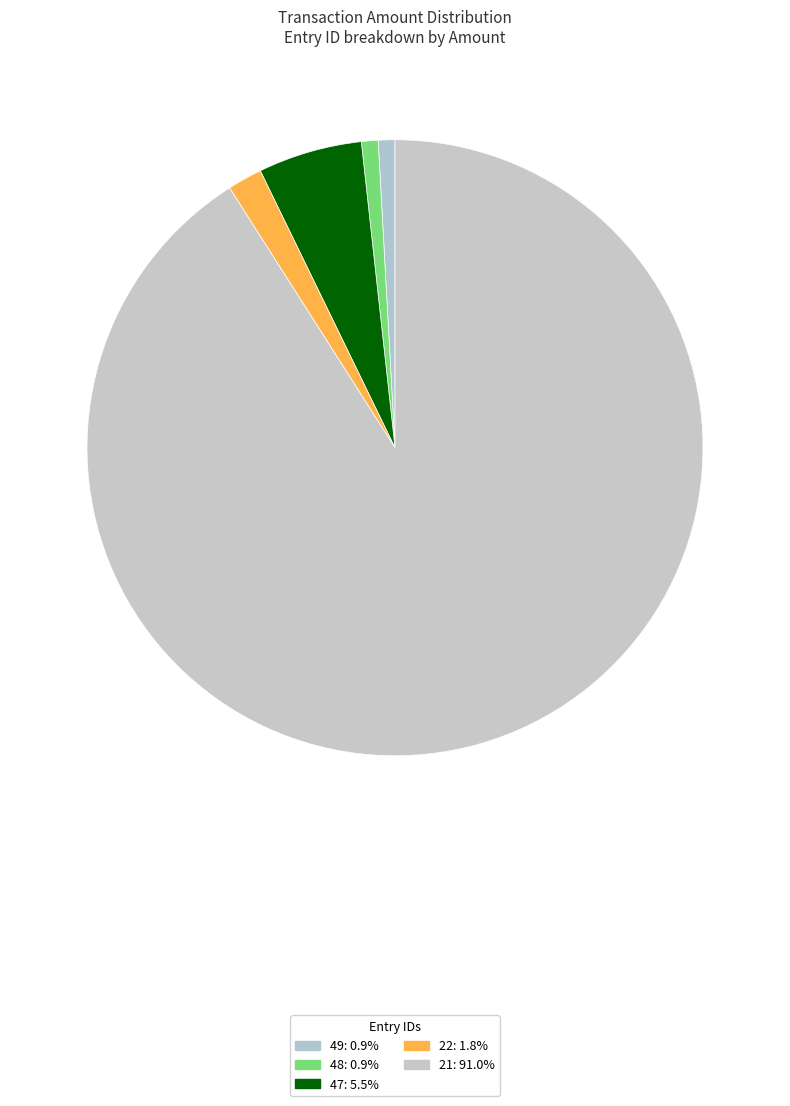

To the nearest percent, what is the difference between the largest and smallest slice percentages?

90%